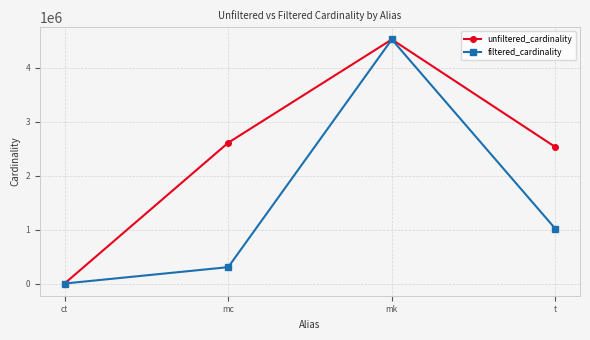

Reading right to left, what are all the values shown in this chart?

unfiltered_cardinality: t=2528312	mk=4523930	mc=2609129	ct=4
filtered_cardinality: t=1012920	mk=4523930	mc=303271	ct=4